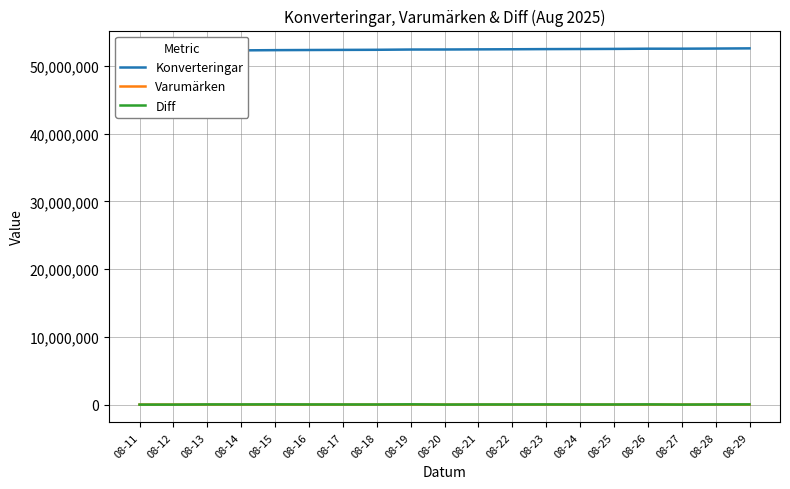

Does the chart have visible grid lines?

Yes